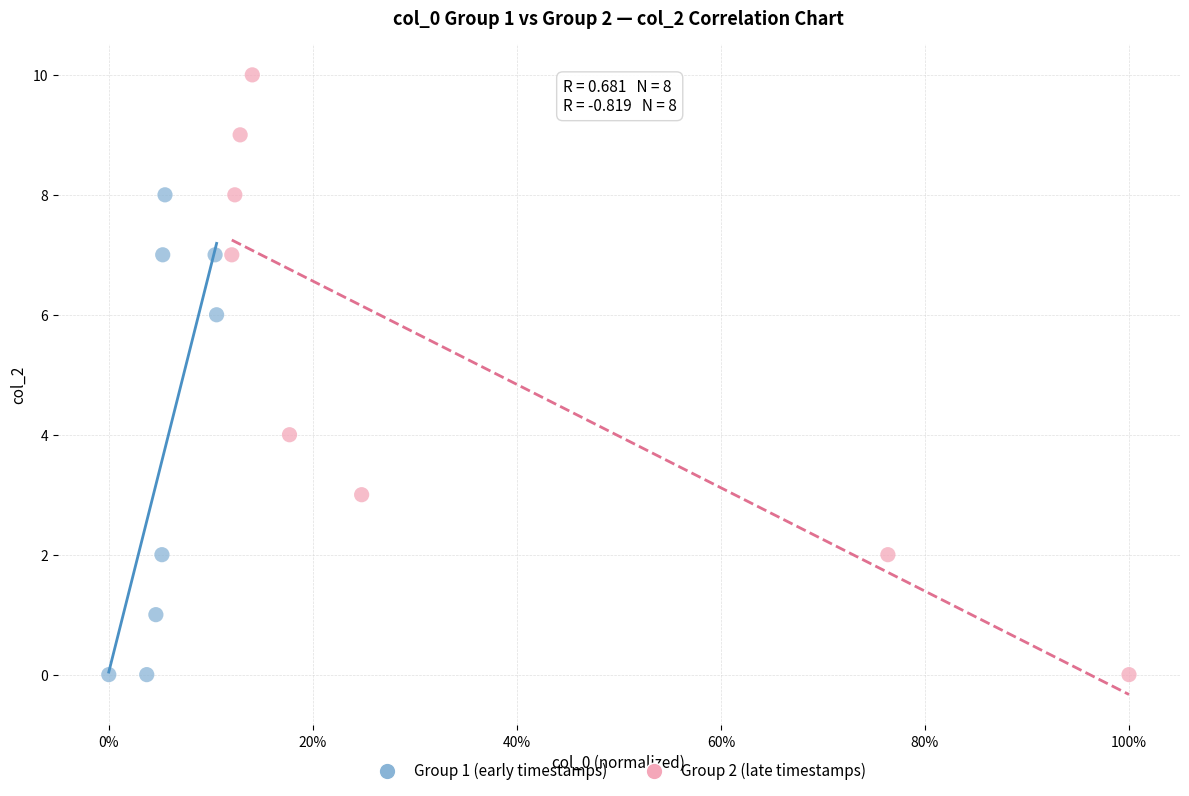

Which series has the widest spread of Y values?

Group 2 (late timestamps)